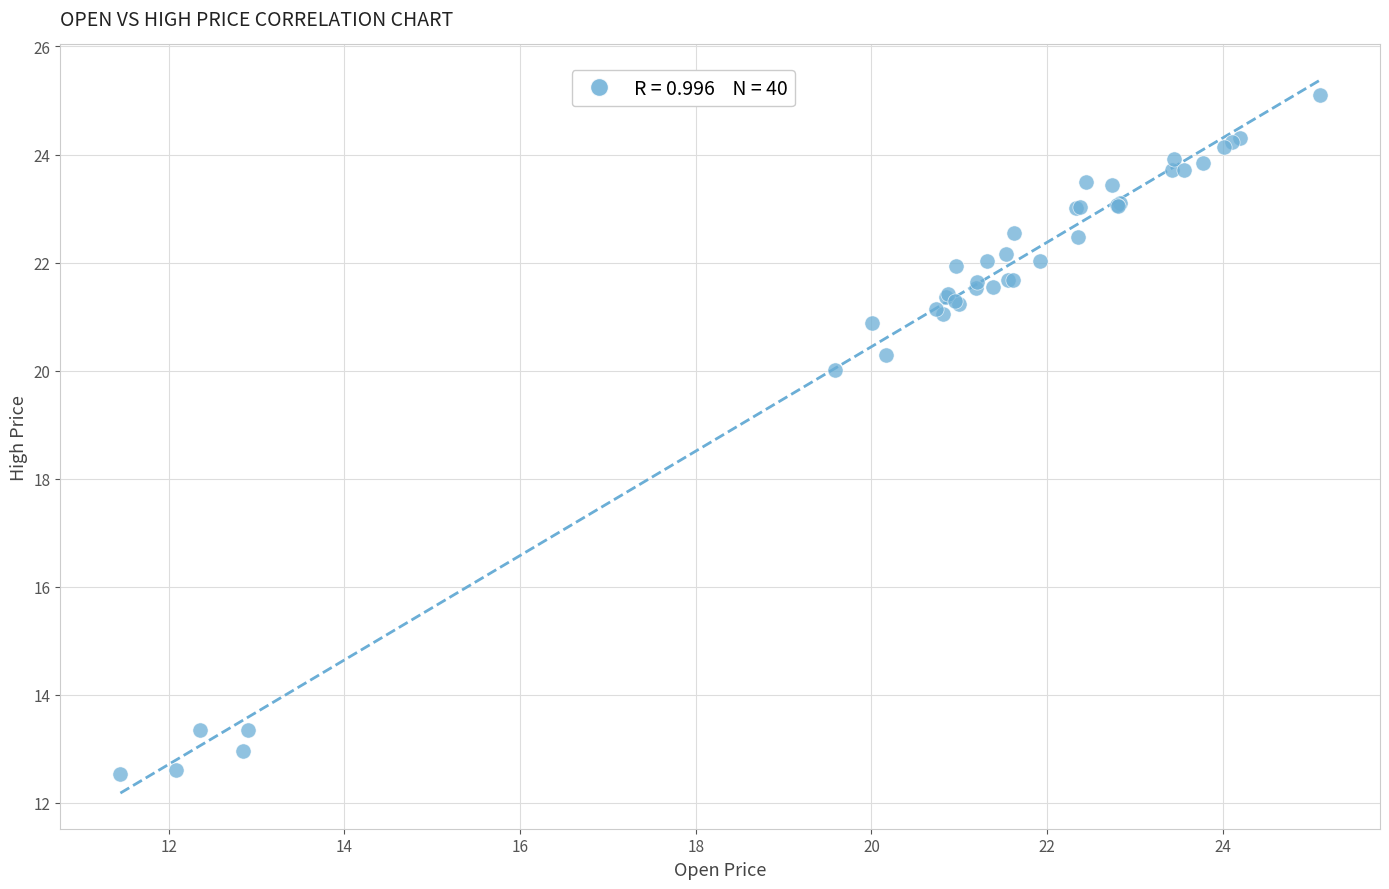

What Y value in the scatter plot is closest to 18?

20.0